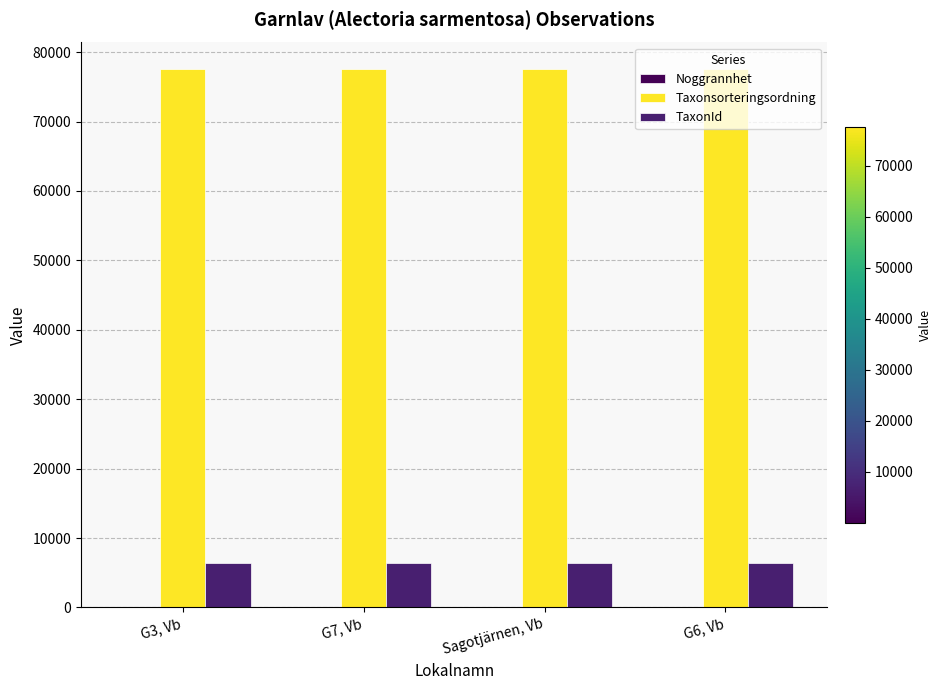

The value of TaxonId at G6, Vb is 6425. True or false?

True